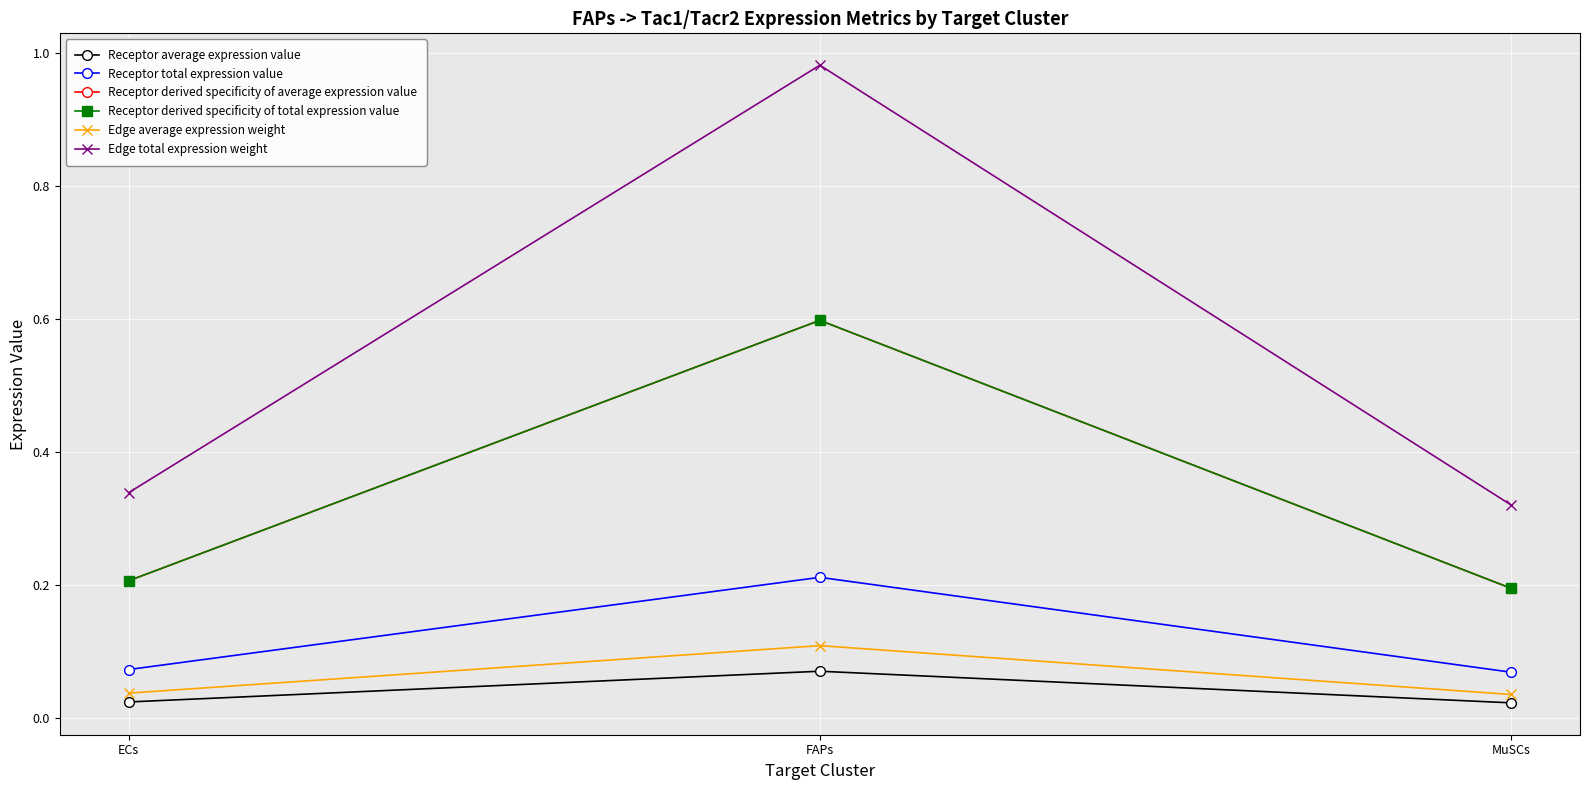

Reading left to right, what are all the values shown in this chart?

Receptor average expression value: ECs=0.0	FAPs=0.1	MuSCs=0.0
Receptor total expression value: ECs=0.1	FAPs=0.2	MuSCs=0.1
Receptor derived specificity of average expression value: ECs=0.2	FAPs=0.6	MuSCs=0.2
Receptor derived specificity of total expression value: ECs=0.2	FAPs=0.6	MuSCs=0.2
Edge average expression weight: ECs=0.0	FAPs=0.1	MuSCs=0.0
Edge total expression weight: ECs=0.3	FAPs=1.0	MuSCs=0.3